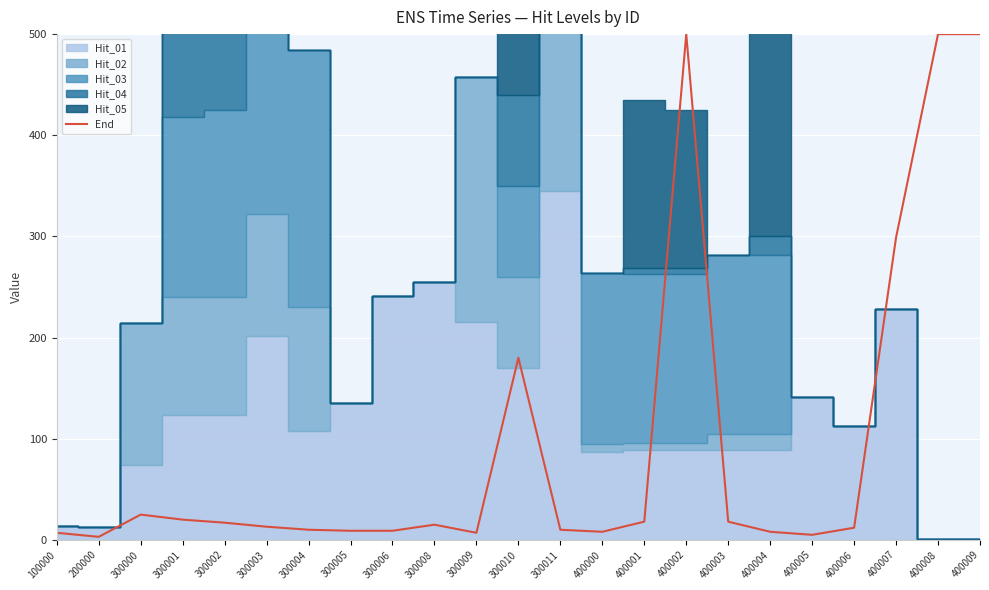

Reading right to left, extract all data points from this chart.

500	500	299	12	5	8	18	500	18	8	10	180	7	15	9	9	10	13	17	20	25	3	7